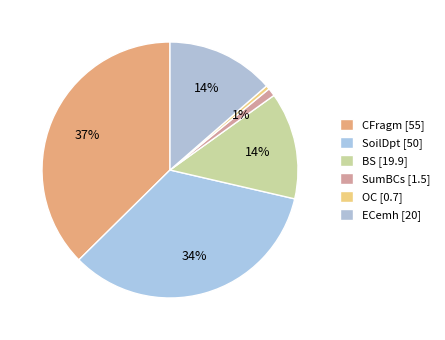

Is there any slice that represents more than half of the pie?

No